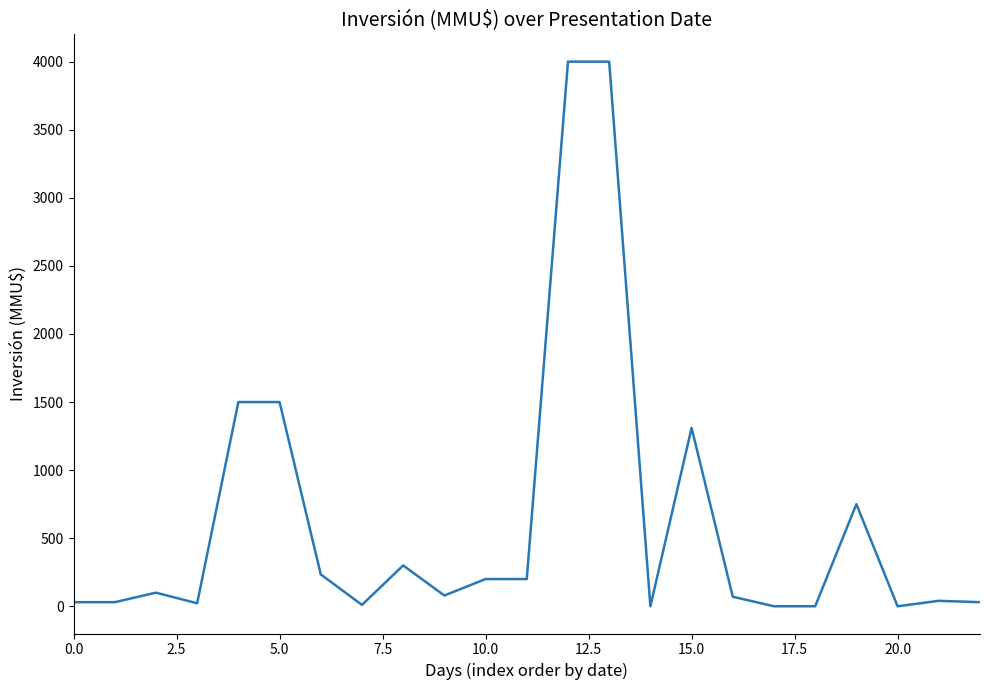

What is the difference between the maximum and minimum values?

4000